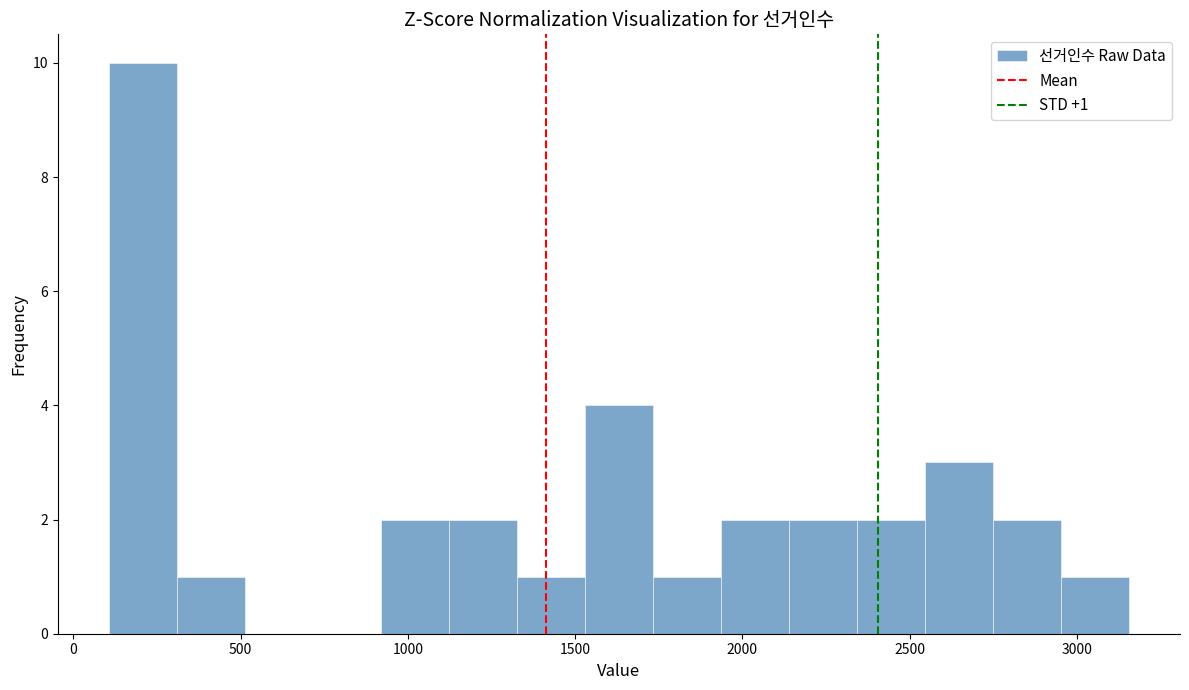

Which range on the x-axis has the tallest bar?

100 to 300